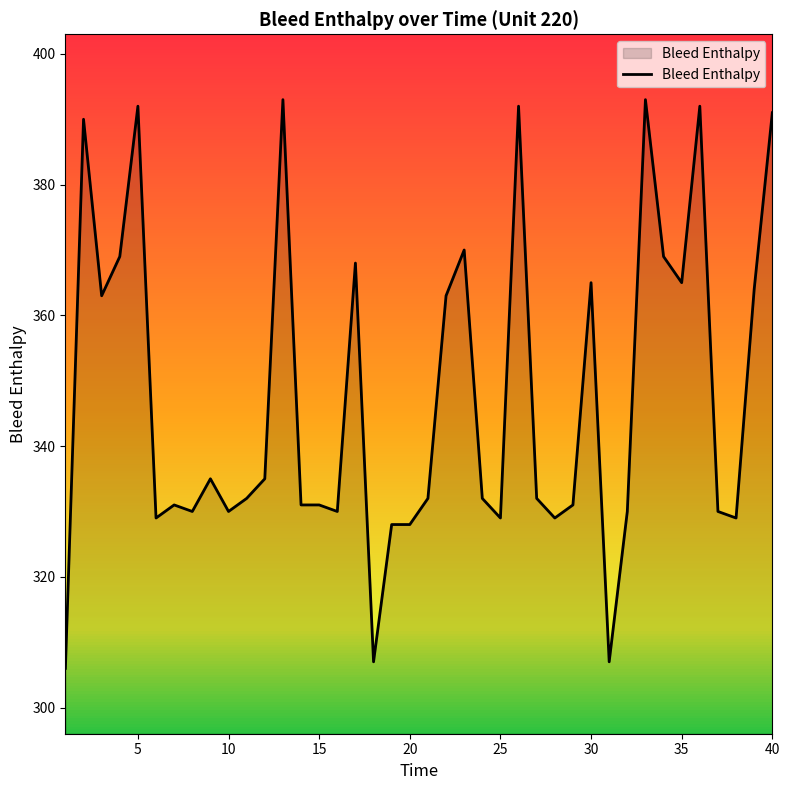

What is the difference between the maximum and minimum values?

87